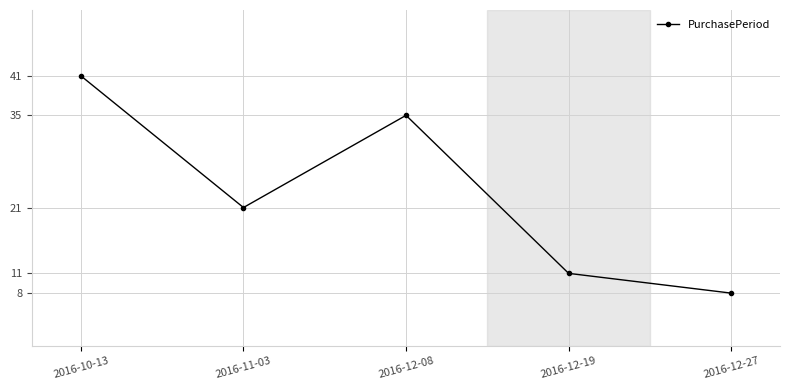

Reading left to right, what are all the values shown in this chart?

2016-10-13=41	2016-11-03=21	2016-12-08=35	2016-12-19=11	2016-12-27=8